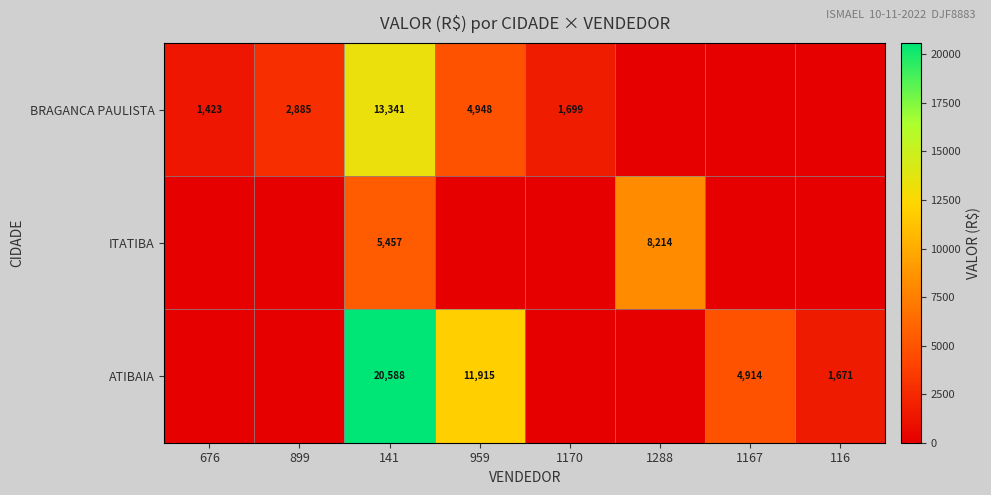

Is it true that BRAGANCA PAULISTA equals 1423 at 676?

True